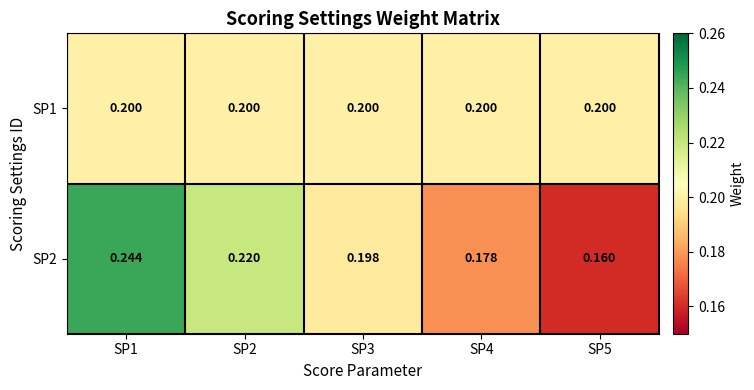

Is the value of SP2 at SP2 greater than the value of SP1 at SP1?

Yes